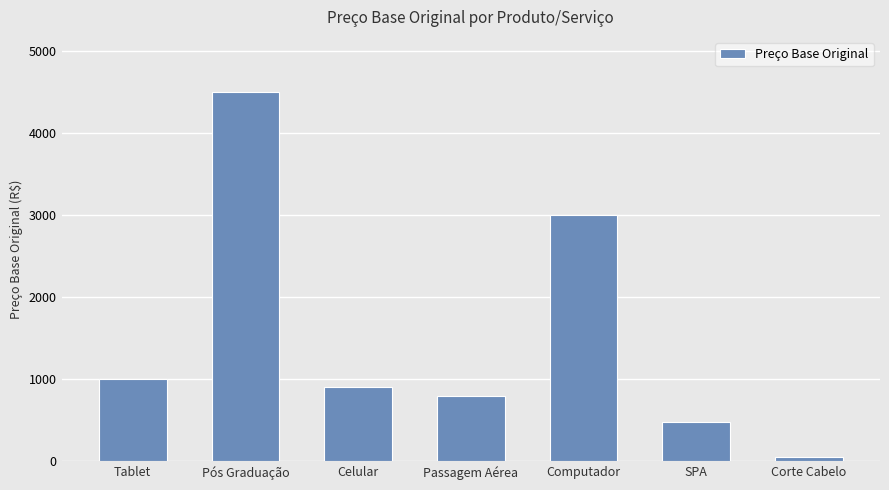

Which has a higher value, Passagem Aérea or Computador?

Computador